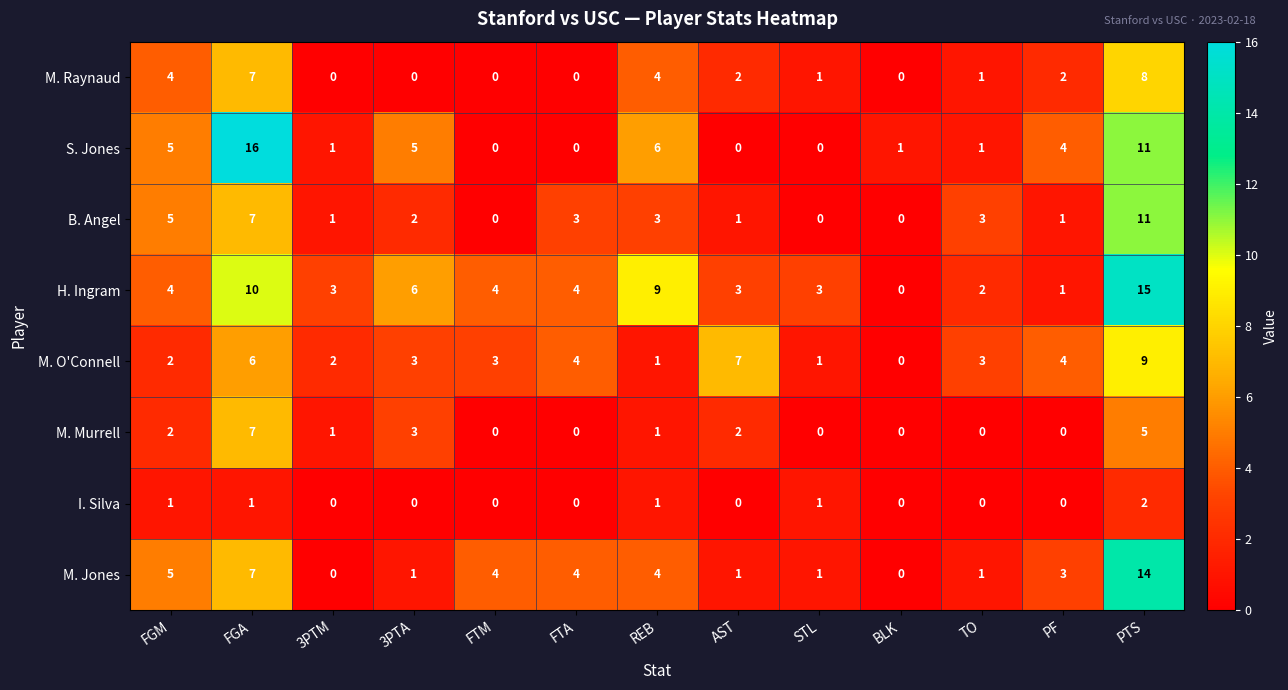

What is the highest value of the M. Murrell series?

7